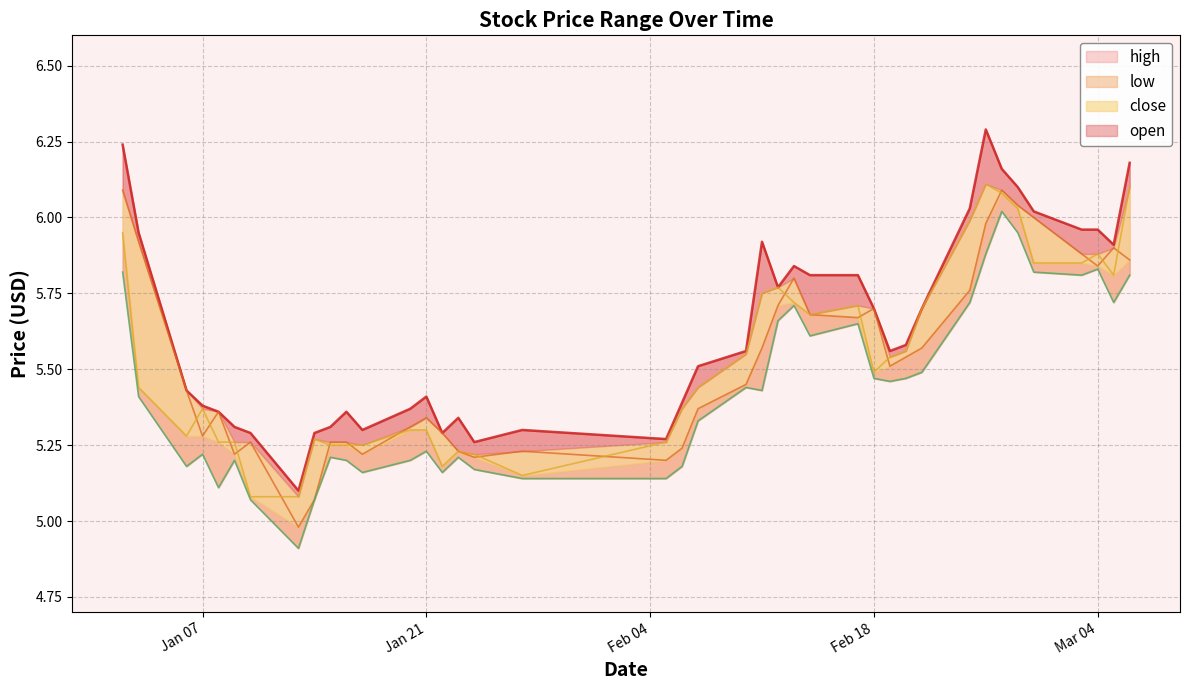

At which label is high closest to 5?

2025-01-13